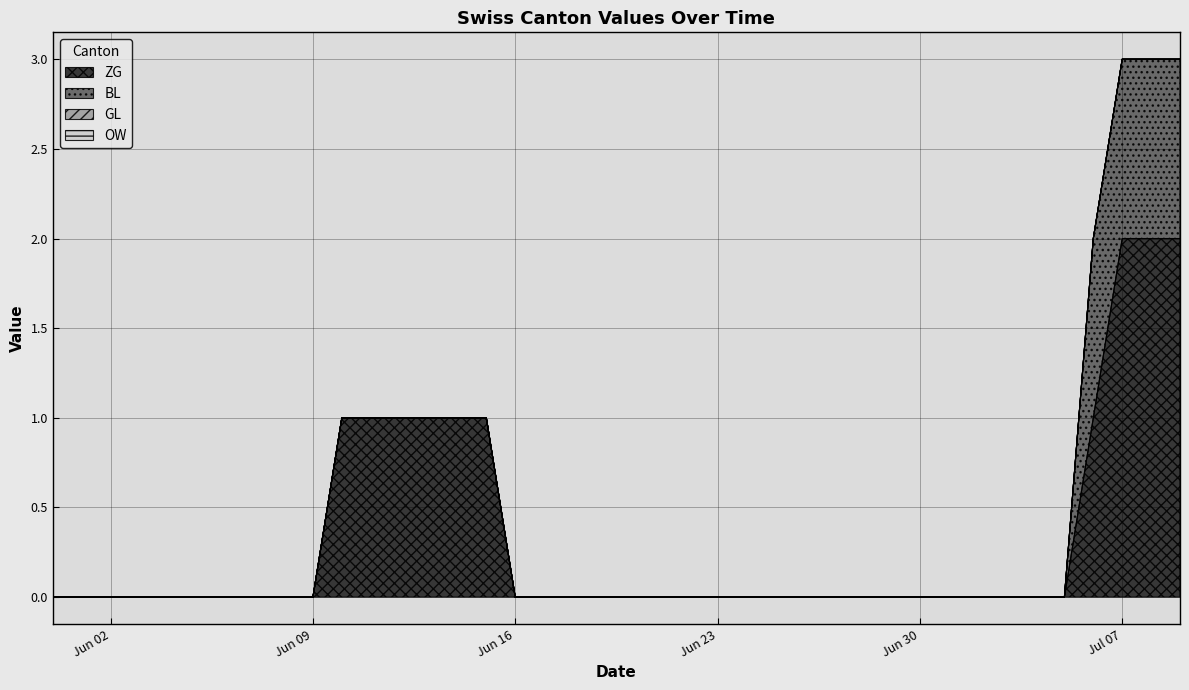

True or false: BL and OW intersect in this chart.

False